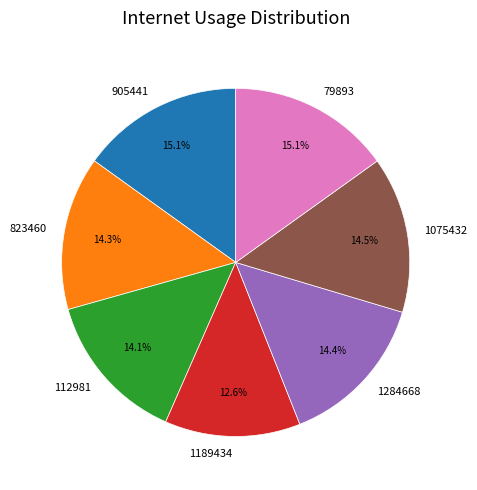

Does 905441 account for over 50% of the chart?

No